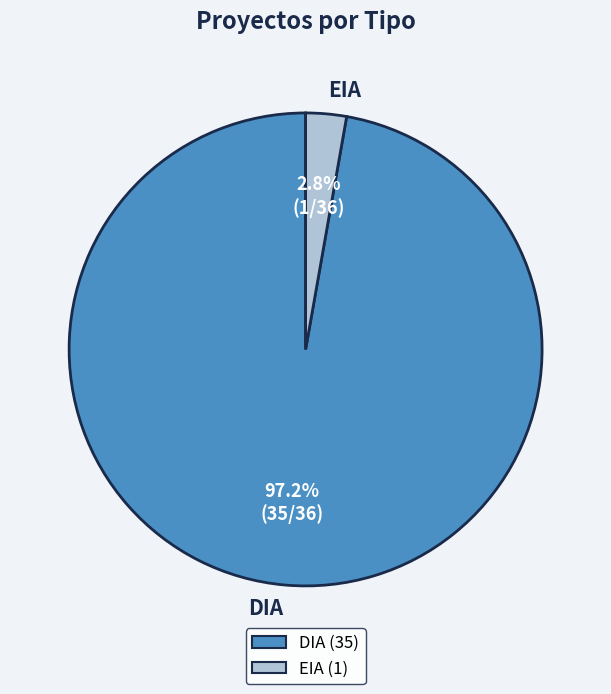

Which has a higher value, EIA or DIA?

DIA